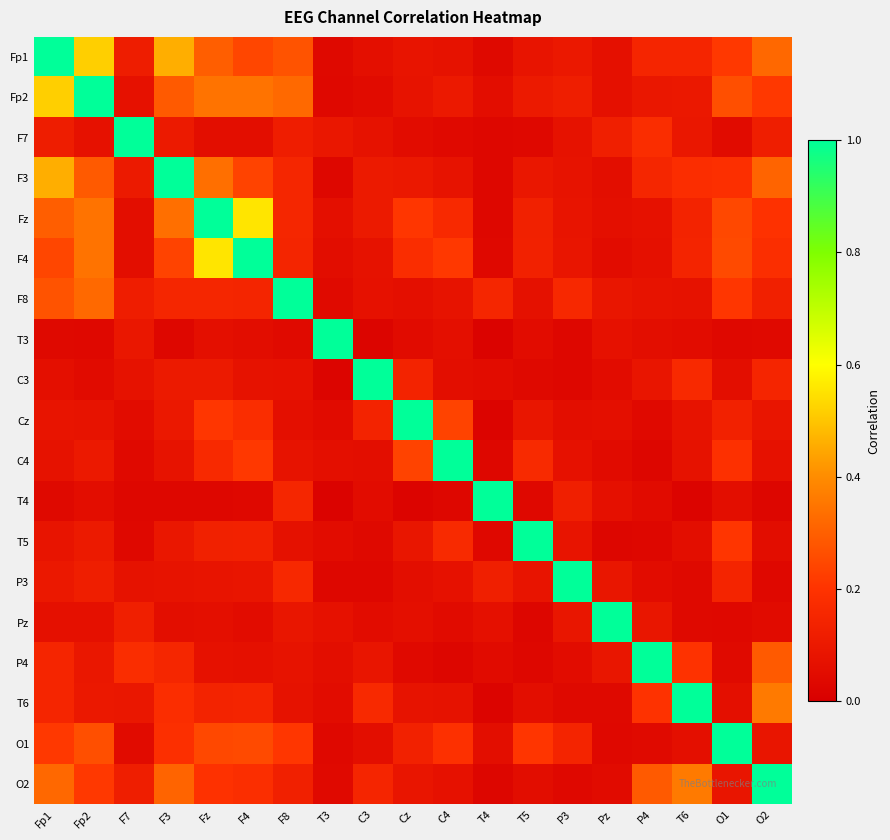

Reading left to right, list all the values displayed in this chart.

Fp1: Fp1=1.0	Fp2=0.5	F7=0.1	F3=0.5	Fz=0.3	F4=0.2	F8=0.3	T3=0.0	C3=0.1	Cz=0.1	C4=0.1	T4=0.0	T5=0.1	P3=0.1	Pz=0.1	P4=0.1	T6=0.1	O1=0.2	O2=0.3
Fp2: Fp1=0.5	Fp2=1.0	F7=0.1	F3=0.3	Fz=0.3	F4=0.3	F8=0.3	T3=0.0	C3=0.0	Cz=0.1	C4=0.1	T4=0.1	T5=0.1	P3=0.1	Pz=0.1	P4=0.1	T6=0.1	O1=0.3	O2=0.2
F7: Fp1=0.1	Fp2=0.1	F7=1.0	F3=0.1	Fz=0.1	F4=0.1	F8=0.1	T3=0.1	C3=0.1	Cz=0.1	C4=0.0	T4=0.0	T5=0.0	P3=0.1	Pz=0.1	P4=0.2	T6=0.1	O1=0.0	O2=0.1
F3: Fp1=0.5	Fp2=0.3	F7=0.1	F3=1.0	Fz=0.3	F4=0.2	F8=0.2	T3=0.0	C3=0.1	Cz=0.1	C4=0.1	T4=0.0	T5=0.1	P3=0.1	Pz=0.1	P4=0.2	T6=0.2	O1=0.2	O2=0.3
Fz: Fp1=0.3	Fp2=0.3	F7=0.1	F3=0.3	Fz=1.0	F4=0.6	F8=0.2	T3=0.1	C3=0.1	Cz=0.2	C4=0.2	T4=0.0	T5=0.1	P3=0.1	Pz=0.1	P4=0.1	T6=0.1	O1=0.2	O2=0.2
F4: Fp1=0.2	Fp2=0.3	F7=0.1	F3=0.2	Fz=0.6	F4=1.0	F8=0.1	T3=0.1	C3=0.1	Cz=0.2	C4=0.2	T4=0.0	T5=0.1	P3=0.1	Pz=0.0	P4=0.1	T6=0.1	O1=0.3	O2=0.2
F8: Fp1=0.3	Fp2=0.3	F7=0.1	F3=0.2	Fz=0.2	F4=0.1	F8=1.0	T3=0.0	C3=0.1	Cz=0.1	C4=0.1	T4=0.2	T5=0.1	P3=0.2	Pz=0.1	P4=0.1	T6=0.1	O1=0.2	O2=0.1
T3: Fp1=0.0	Fp2=0.0	F7=0.1	F3=0.0	Fz=0.1	F4=0.1	F8=0.0	T3=1.0	C3=0.0	Cz=0.0	C4=0.1	T4=0.0	T5=0.1	P3=0.0	Pz=0.1	P4=0.1	T6=0.1	O1=0.0	O2=0.0
C3: Fp1=0.1	Fp2=0.0	F7=0.1	F3=0.1	Fz=0.1	F4=0.1	F8=0.1	T3=0.0	C3=1.0	Cz=0.1	C4=0.1	T4=0.1	T5=0.0	P3=0.0	Pz=0.1	P4=0.1	T6=0.2	O1=0.1	O2=0.1
Cz: Fp1=0.1	Fp2=0.1	F7=0.1	F3=0.1	Fz=0.2	F4=0.2	F8=0.1	T3=0.0	C3=0.1	Cz=1.0	C4=0.2	T4=0.0	T5=0.1	P3=0.1	Pz=0.1	P4=0.0	T6=0.1	O1=0.1	O2=0.1
C4: Fp1=0.1	Fp2=0.1	F7=0.0	F3=0.1	Fz=0.2	F4=0.2	F8=0.1	T3=0.1	C3=0.1	Cz=0.2	C4=1.0	T4=0.0	T5=0.2	P3=0.1	Pz=0.0	P4=0.0	T6=0.1	O1=0.2	O2=0.1
T4: Fp1=0.0	Fp2=0.1	F7=0.0	F3=0.0	Fz=0.0	F4=0.0	F8=0.2	T3=0.0	C3=0.1	Cz=0.0	C4=0.0	T4=1.0	T5=0.0	P3=0.1	Pz=0.1	P4=0.0	T6=0.0	O1=0.1	O2=0.0
T5: Fp1=0.1	Fp2=0.1	F7=0.0	F3=0.1	Fz=0.1	F4=0.1	F8=0.1	T3=0.1	C3=0.0	Cz=0.1	C4=0.2	T4=0.0	T5=1.0	P3=0.1	Pz=0.0	P4=0.0	T6=0.1	O1=0.2	O2=0.1
P3: Fp1=0.1	Fp2=0.1	F7=0.1	F3=0.1	Fz=0.1	F4=0.1	F8=0.2	T3=0.0	C3=0.0	Cz=0.1	C4=0.1	T4=0.1	T5=0.1	P3=1.0	Pz=0.1	P4=0.1	T6=0.0	O1=0.1	O2=0.0
Pz: Fp1=0.1	Fp2=0.1	F7=0.1	F3=0.1	Fz=0.1	F4=0.0	F8=0.1	T3=0.1	C3=0.1	Cz=0.1	C4=0.0	T4=0.1	T5=0.0	P3=0.1	Pz=1.0	P4=0.1	T6=0.0	O1=0.0	O2=0.0
P4: Fp1=0.1	Fp2=0.1	F7=0.2	F3=0.2	Fz=0.1	F4=0.1	F8=0.1	T3=0.1	C3=0.1	Cz=0.0	C4=0.0	T4=0.0	T5=0.0	P3=0.1	Pz=0.1	P4=1.0	T6=0.2	O1=0.0	O2=0.3
T6: Fp1=0.1	Fp2=0.1	F7=0.1	F3=0.2	Fz=0.1	F4=0.1	F8=0.1	T3=0.1	C3=0.2	Cz=0.1	C4=0.1	T4=0.0	T5=0.1	P3=0.0	Pz=0.0	P4=0.2	T6=1.0	O1=0.1	O2=0.4
O1: Fp1=0.2	Fp2=0.3	F7=0.0	F3=0.2	Fz=0.2	F4=0.3	F8=0.2	T3=0.0	C3=0.1	Cz=0.1	C4=0.2	T4=0.1	T5=0.2	P3=0.1	Pz=0.0	P4=0.0	T6=0.1	O1=1.0	O2=0.1
O2: Fp1=0.3	Fp2=0.2	F7=0.1	F3=0.3	Fz=0.2	F4=0.2	F8=0.1	T3=0.0	C3=0.1	Cz=0.1	C4=0.1	T4=0.0	T5=0.1	P3=0.0	Pz=0.0	P4=0.3	T6=0.4	O1=0.1	O2=1.0